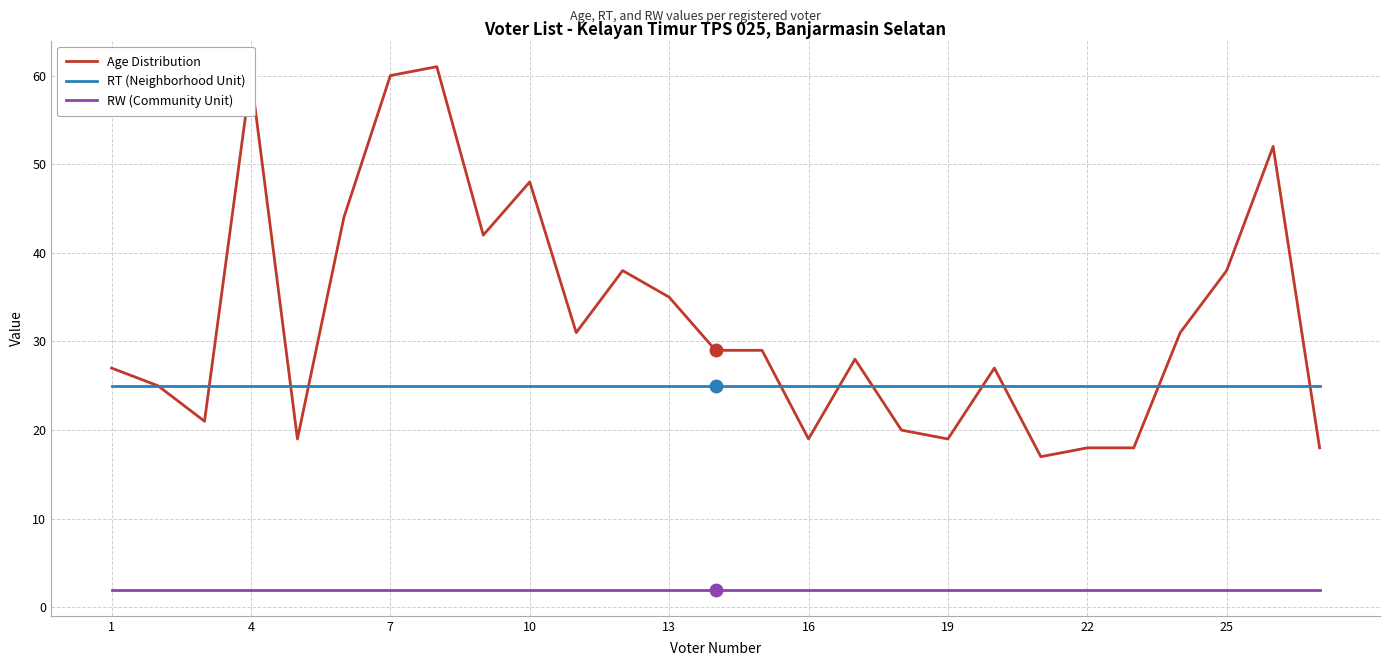

At how many categories does at least one series exceed 8?

27